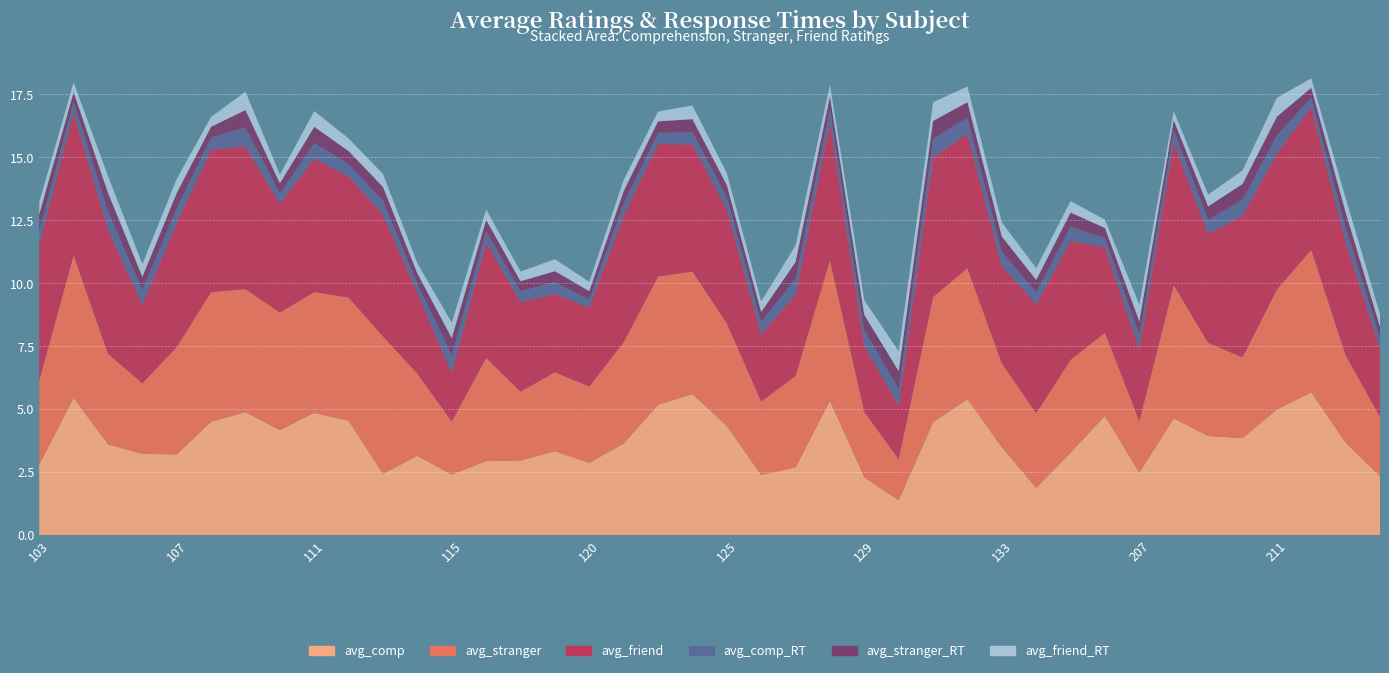

Reading left to right, what are all the values shown in this chart?

avg_comp: 2.8	5.4	3.6	3.2	3.2	4.5	4.9	4.2	4.9	4.5	2.4	3.1	2.4	2.9	3.0	3.3	2.9	3.6	5.2	5.6	4.3	2.4	2.7	5.3	2.3	1.4	4.5	5.4	3.5	1.9	3.3	4.7	2.5	4.6	3.9	3.8	5.0	5.7	3.7	2.3
avg_stranger: 3.3	5.7	3.6	2.8	4.3	5.2	4.9	4.7	4.8	4.9	5.5	3.3	2.1	4.1	2.7	3.1	3.0	4.0	5.1	4.9	4.1	2.9	3.6	5.6	2.6	1.6	5.0	5.2	3.3	3.0	3.7	3.3	2.0	5.3	3.7	3.2	4.8	5.7	3.5	2.4
avg_friend: 5.4	5.7	4.9	3.1	4.9	5.7	5.7	4.3	5.3	4.8	4.8	3.2	1.9	4.6	3.6	3.1	3.1	5.0	5.3	5.0	4.5	2.7	3.2	5.5	2.6	2.1	5.6	5.3	3.9	4.3	4.7	3.4	2.9	5.7	4.3	5.6	5.4	5.7	4.5	2.7
avg_comp_RT: 0.6	0.4	0.7	0.6	0.6	0.5	0.8	0.4	0.6	0.5	0.5	0.4	0.7	0.4	0.4	0.5	0.3	0.5	0.4	0.5	0.5	0.5	0.6	0.6	0.6	0.7	0.7	0.6	0.6	0.5	0.6	0.4	0.6	0.5	0.6	0.6	0.7	0.4	0.6	0.4
avg_stranger_RT: 0.7	0.4	0.7	0.5	0.6	0.4	0.7	0.4	0.6	0.5	0.6	0.4	0.7	0.4	0.4	0.4	0.3	0.5	0.5	0.5	0.5	0.4	0.6	0.5	0.6	0.7	0.7	0.6	0.6	0.5	0.6	0.4	0.5	0.4	0.5	0.6	0.7	0.4	0.6	0.4
avg_friend_RT: 0.5	0.4	0.7	0.5	0.6	0.4	0.7	0.3	0.6	0.5	0.5	0.4	0.6	0.4	0.4	0.5	0.4	0.4	0.4	0.5	0.5	0.4	0.7	0.5	0.6	0.8	0.7	0.6	0.6	0.5	0.5	0.3	0.7	0.4	0.5	0.5	0.7	0.4	0.6	0.5